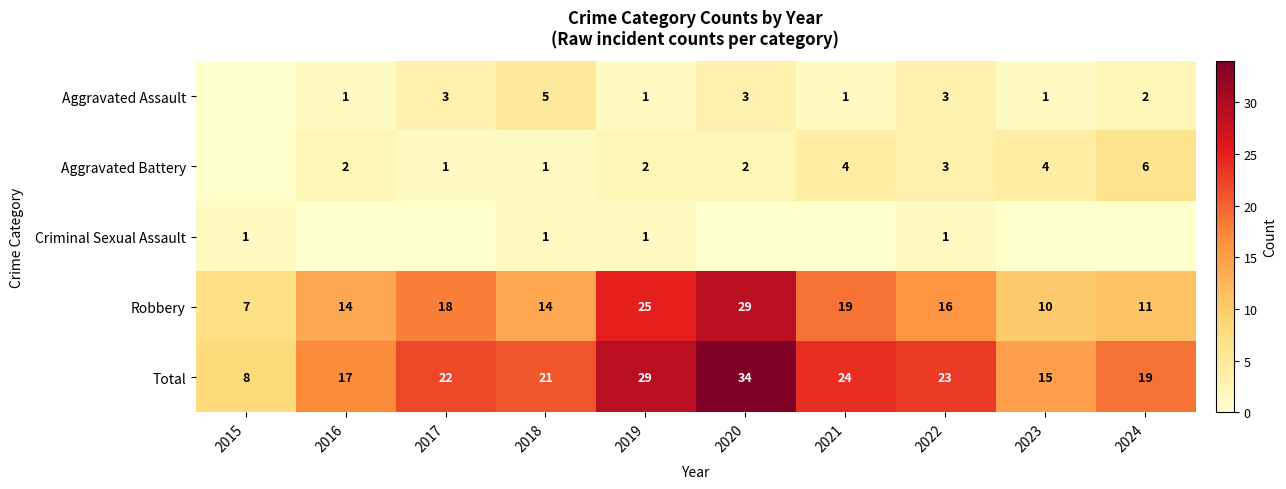

What is the difference between the maximum and minimum values in the Robbery series?

22